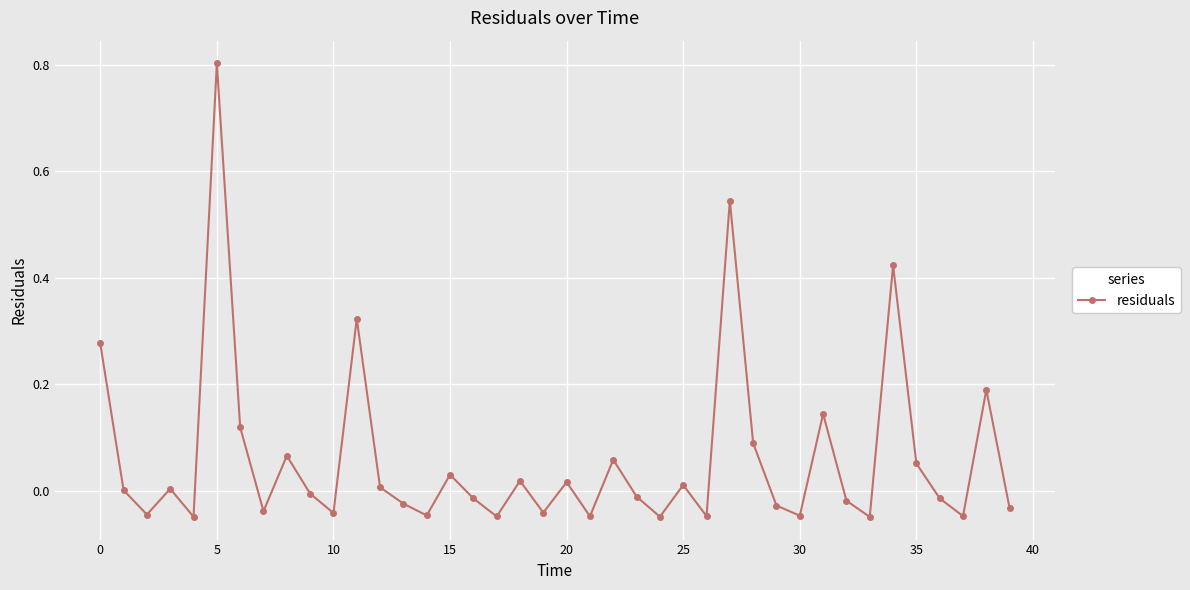

How many lines are shown in the chart?

1